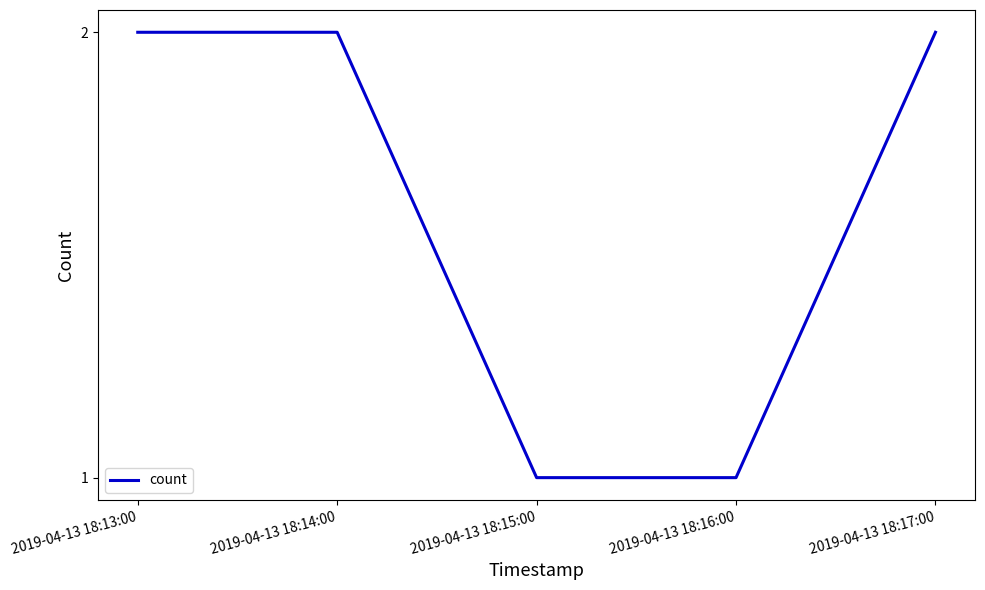

What is the ratio of the value at 2019-04-13 18:14:00 to the value at 2019-04-13 18:13:00?

1.0